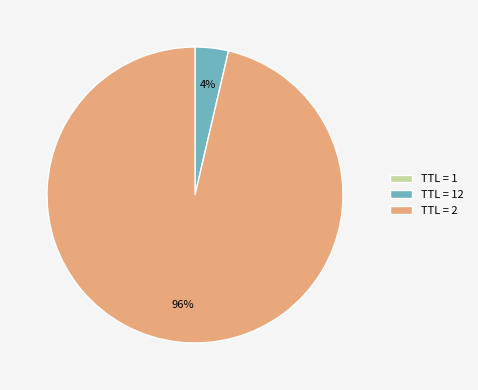

The TTL = 2 slice represents 96% of the pie. True or false?

True